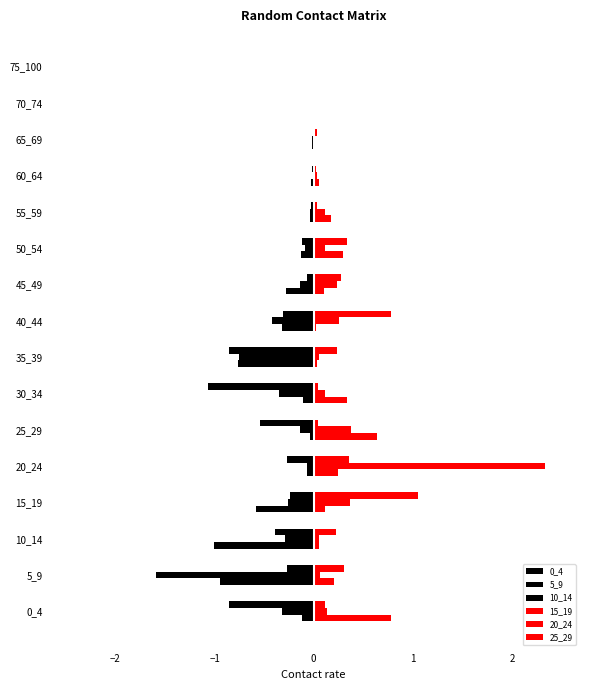

How many data points does each series have?

16